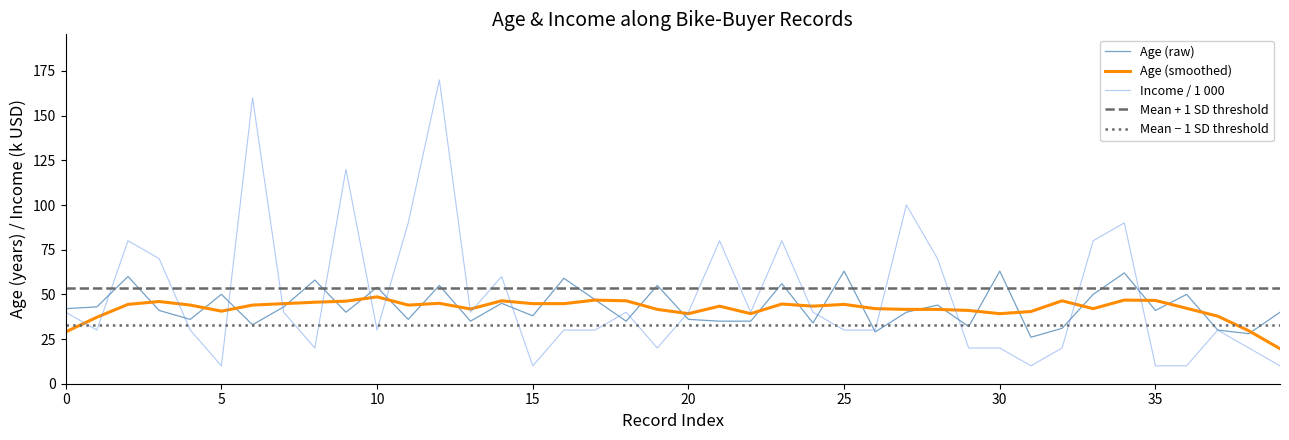

After their last crossing, which series has the higher values: Age or Income?

Age